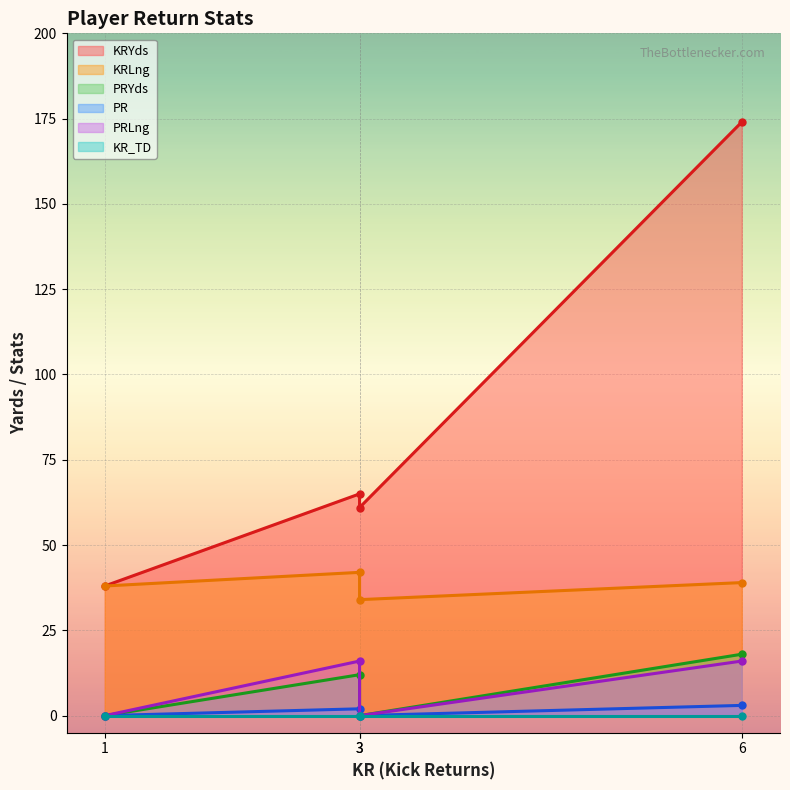

How many values in PR are above zero?

2